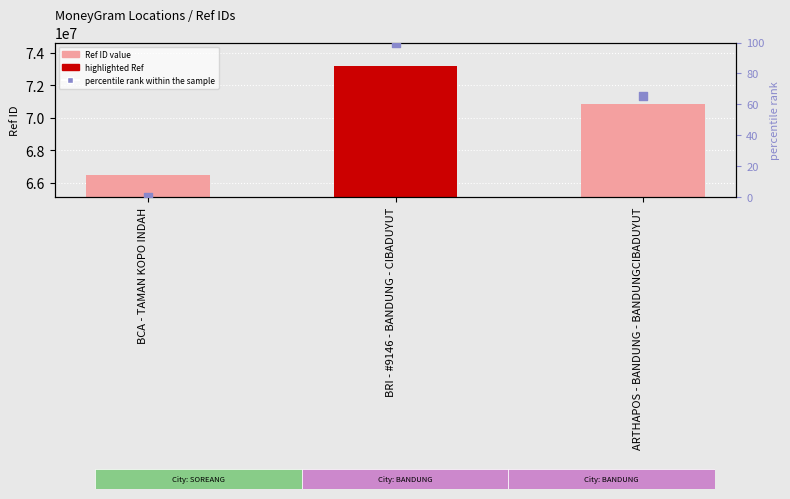

Which series has the largest Y range (max minus min)?

Ref